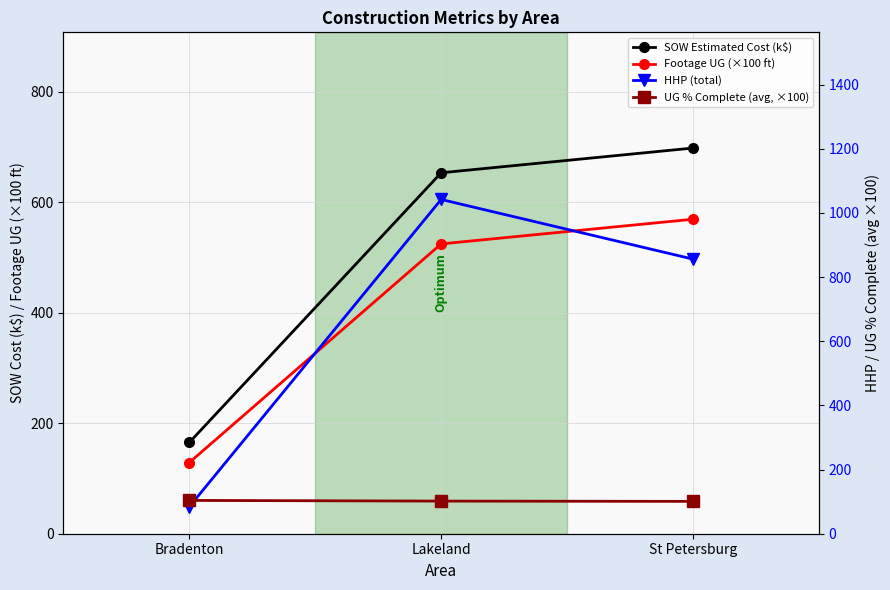

At how many categories does at least one series exceed 1003?

1